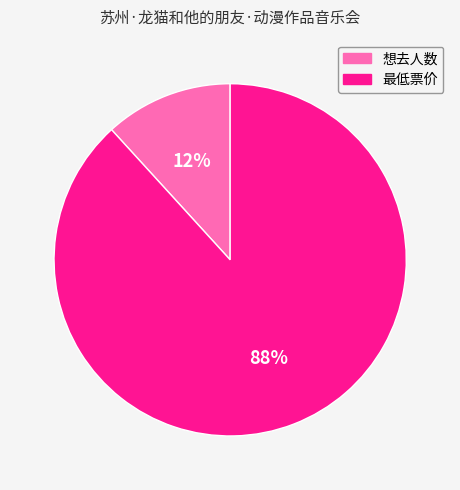

To the nearest percent, what is the average slice percentage?

50%